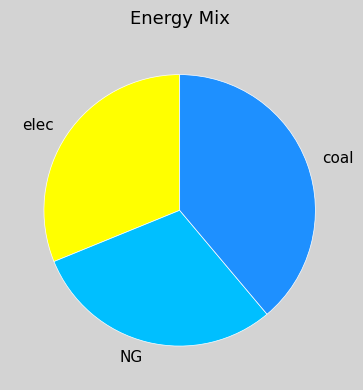

Is the sum of NG and elec greater than half?

Yes